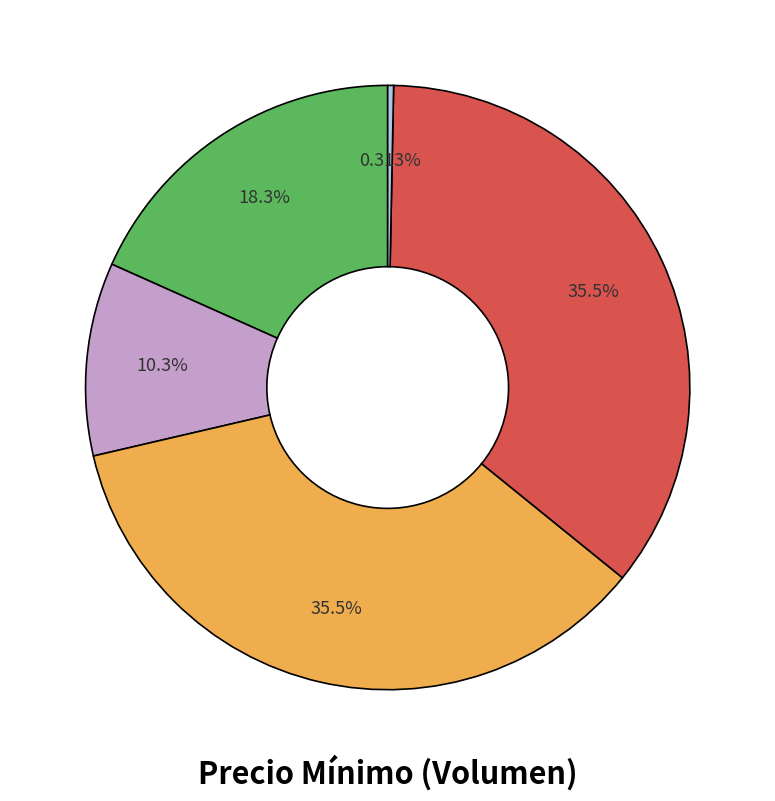

Is there any slice that represents more than half of the pie?

No